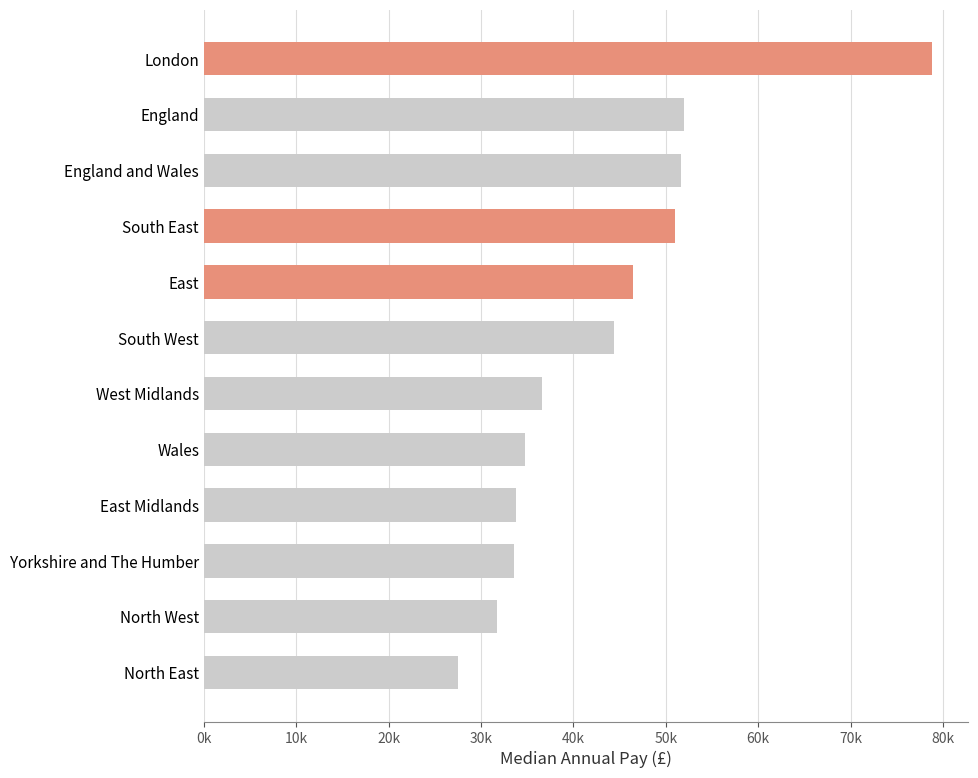

Are the bars horizontal?

Yes